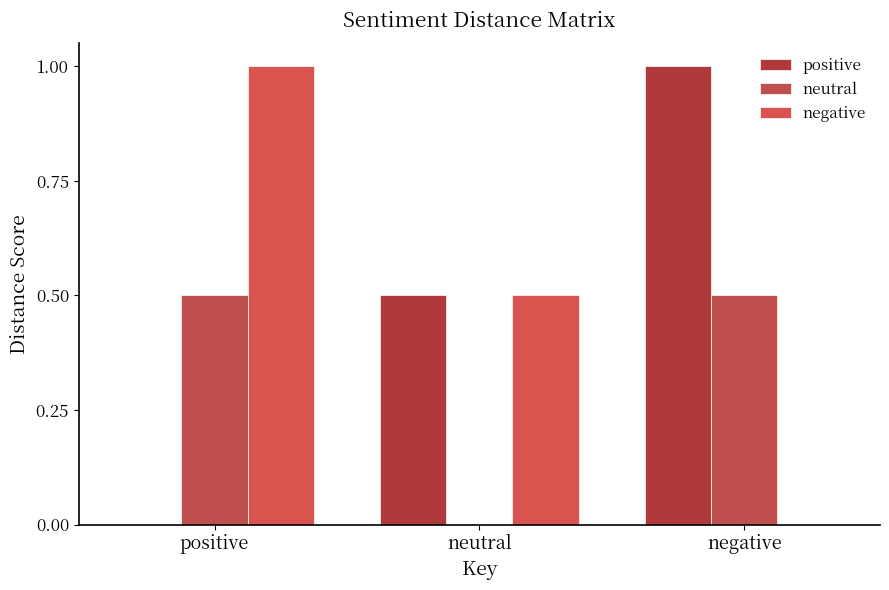

How many series are shown in this chart?

3